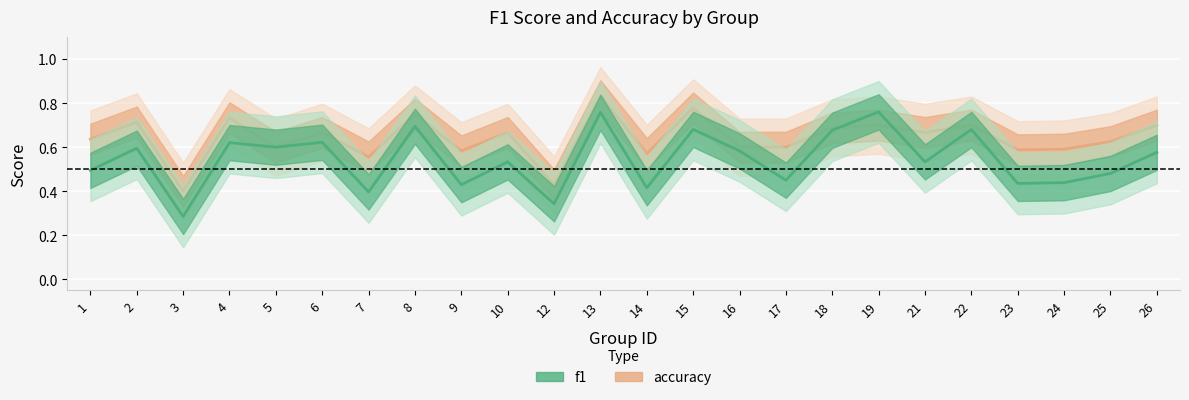

True or false: accuracy and f1 intersect in this chart.

True